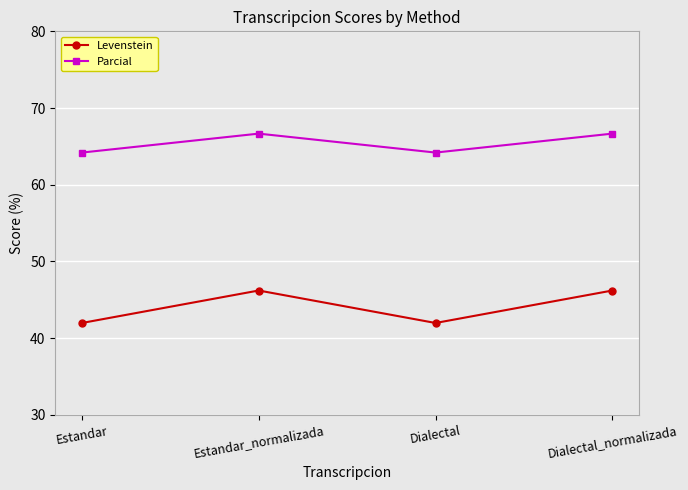

What is the maximum value for Levenstein?

46.2